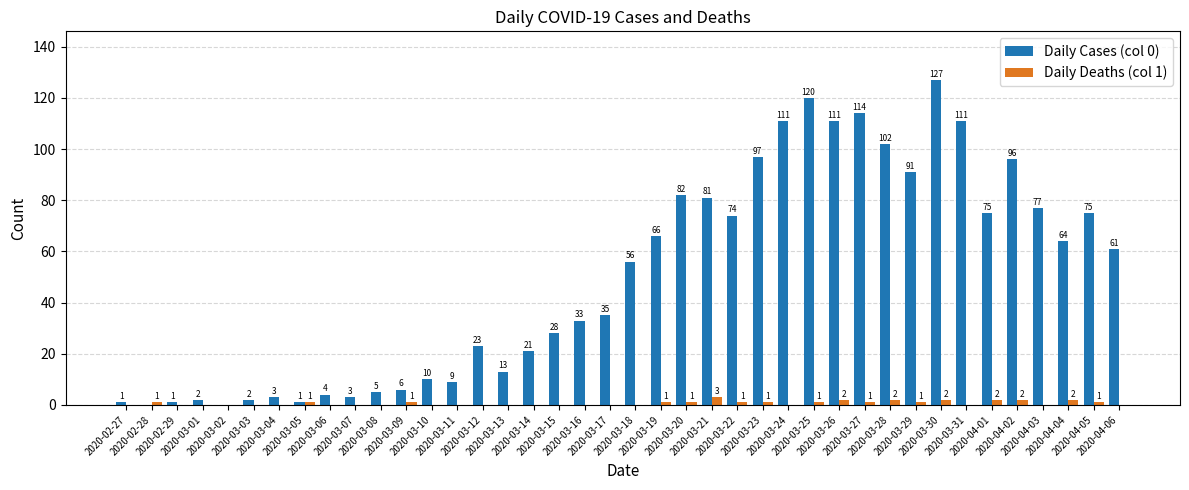

What is the total value across all series at 2020-03-01?

2